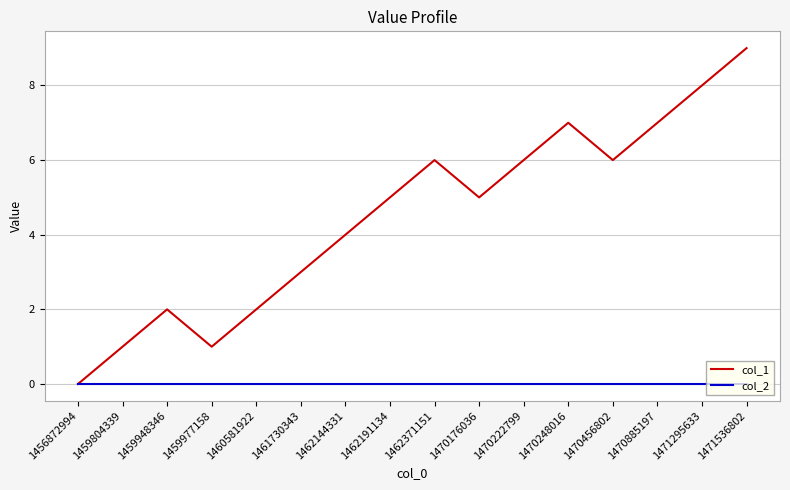

Which series changed the most between 1470176036 and 1471295633?

col_1